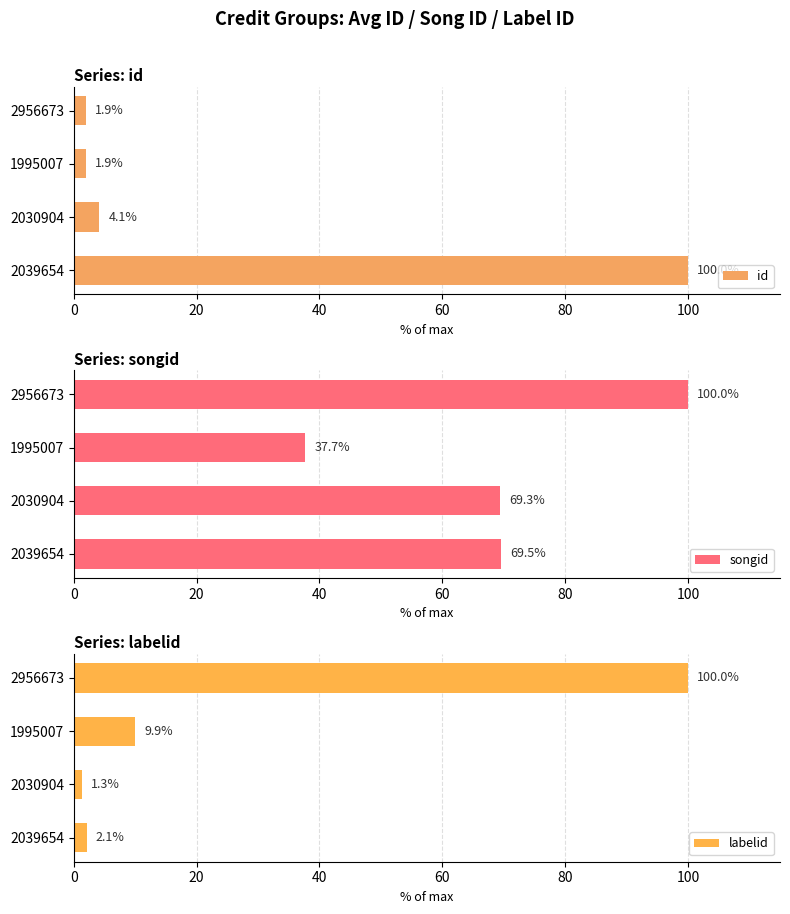

What are all the series names shown in the legend?

id, songid, labelid